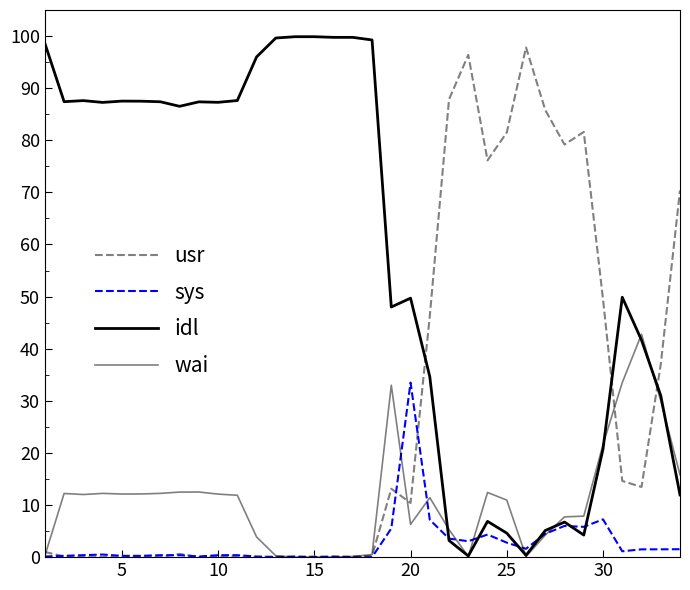

Count the number of data series in this chart.

4